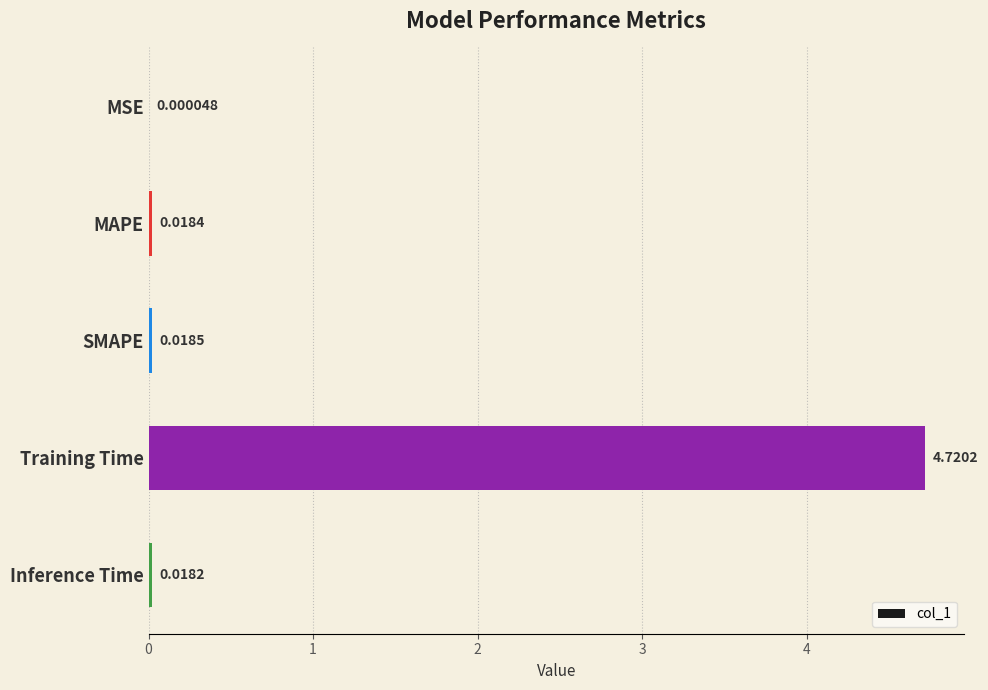

What is the maximum value shown in the chart?

4.7